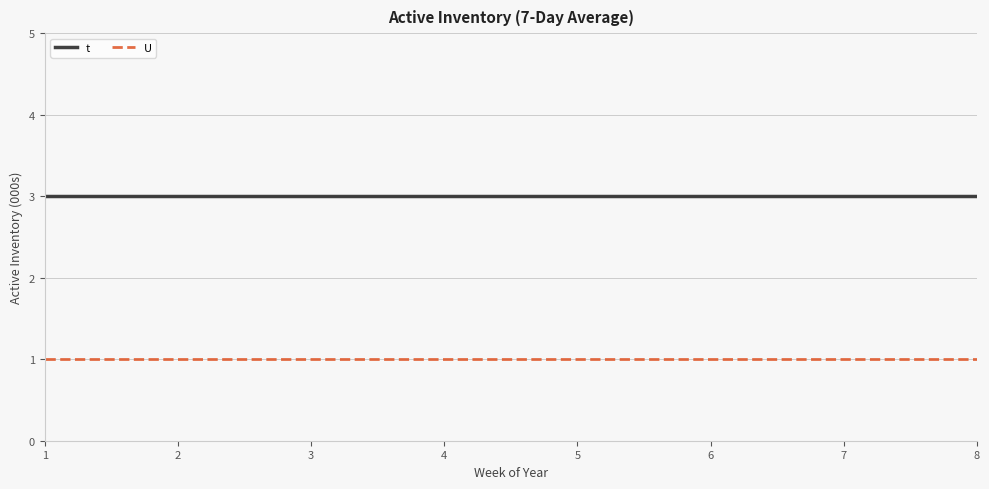

Is it true that t equals 5 at 1?

False